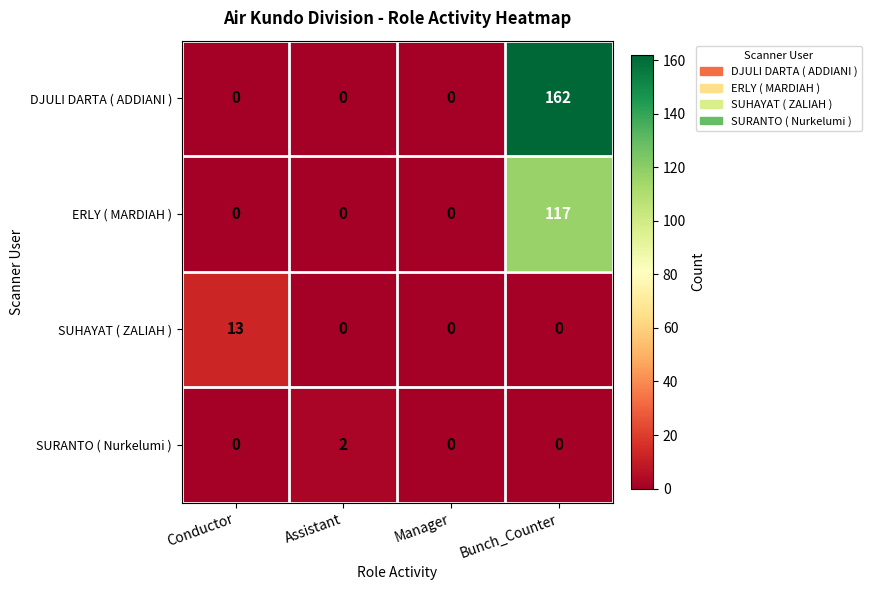

At which category is the sum across all series the highest?

Bunch_Counter